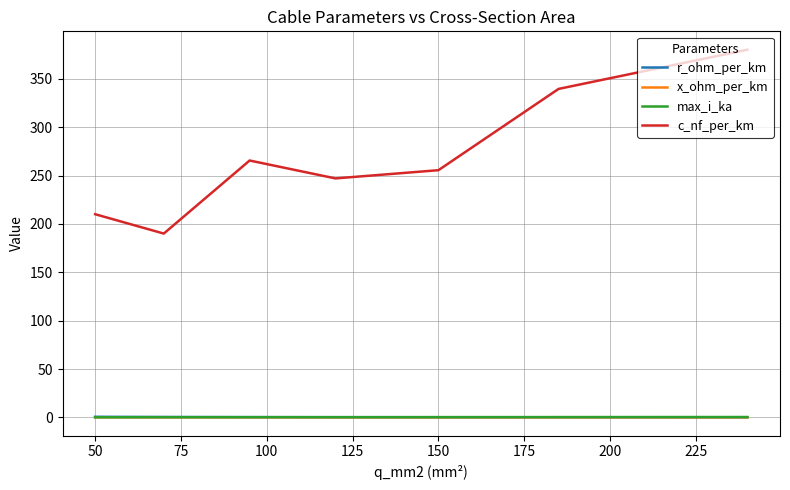

What is the minimum value shown in the chart?

0.1